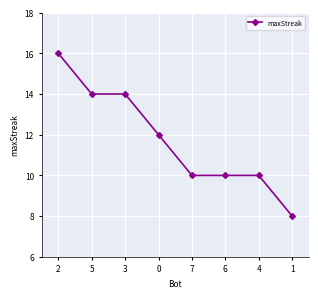

How many data points are less than 12?

4